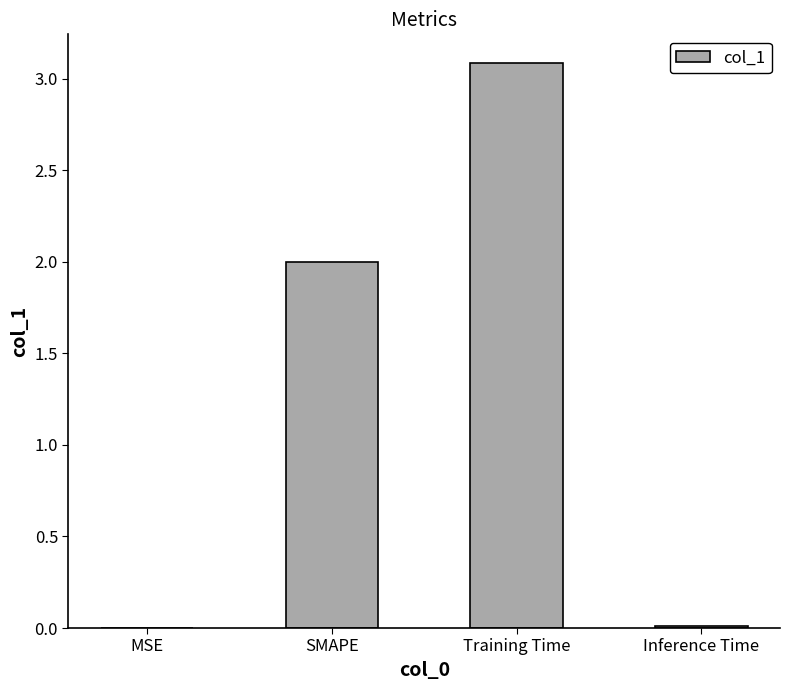

What is the sum of the values at Training Time and SMAPE?

5.1